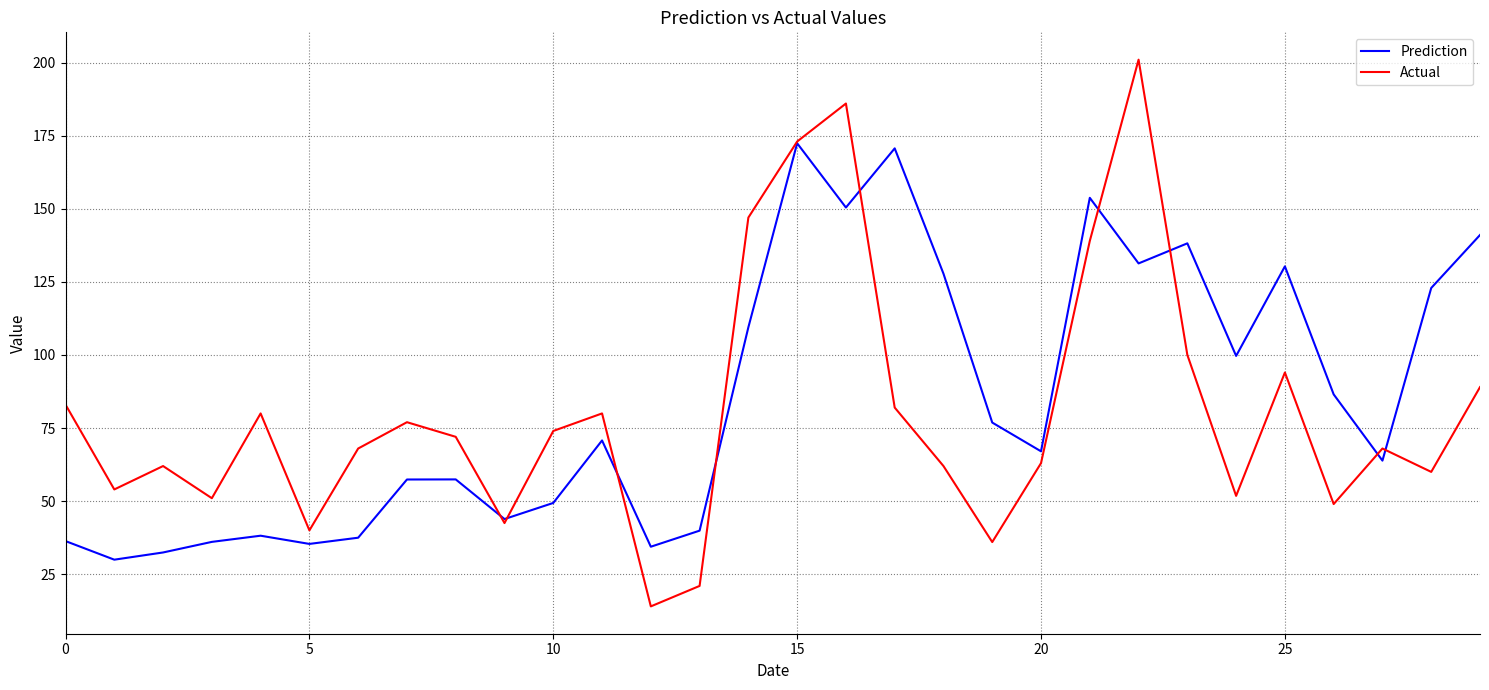

List the series in order of their peak value, highest first.

Actual, Prediction